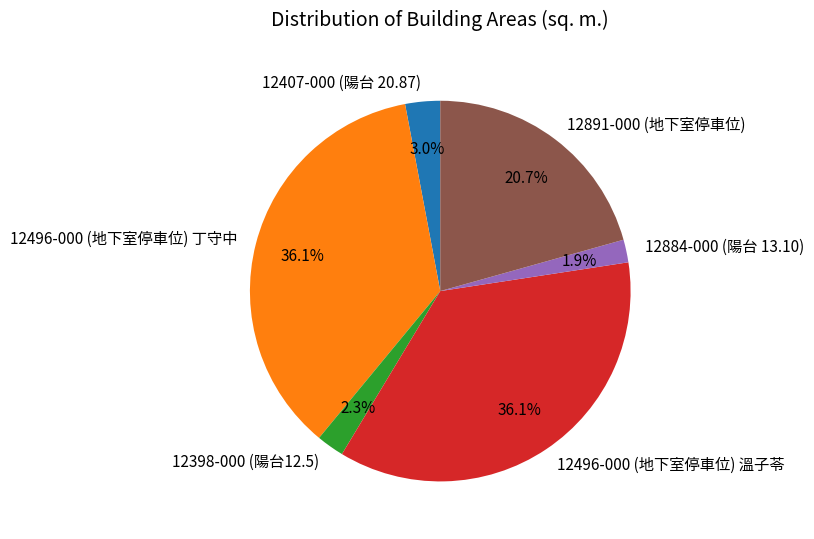

How much of the chart is everything except 12398-000 (陽台12.5)?

97.7%